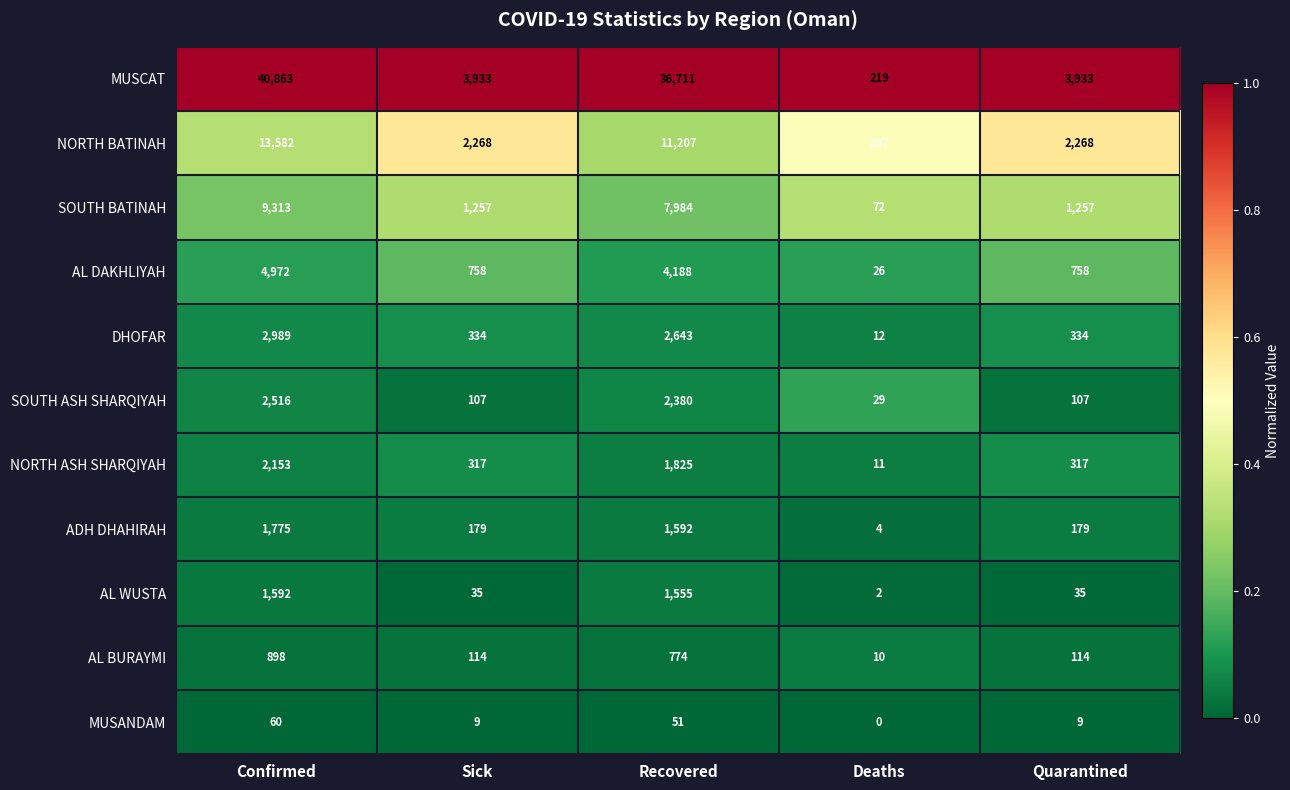

Rank the series by their maximum value, from lowest to highest.

MUSANDAM, AL BURAYMI, AL WUSTA, ADH DHAHIRAH, NORTH ASH SHARQIYAH, SOUTH ASH SHARQIYAH, DHOFAR, AL DAKHLIYAH, SOUTH BATINAH, NORTH BATINAH, MUSCAT